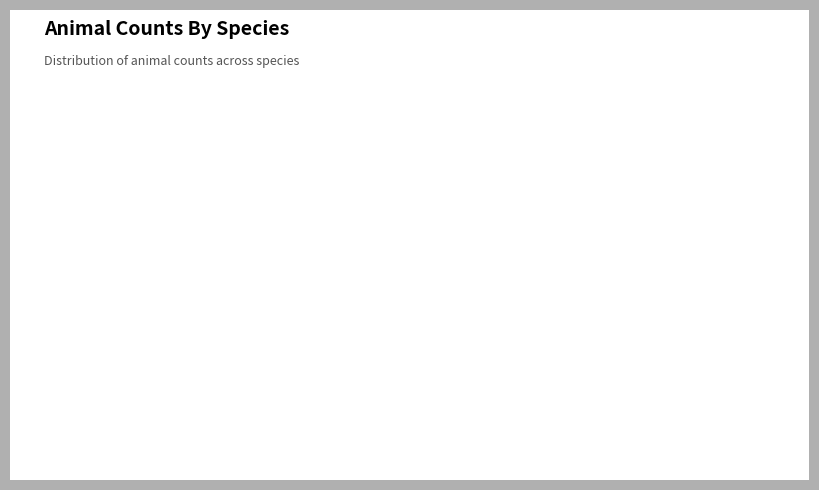

Is there any slice that represents more than half of the pie?

No